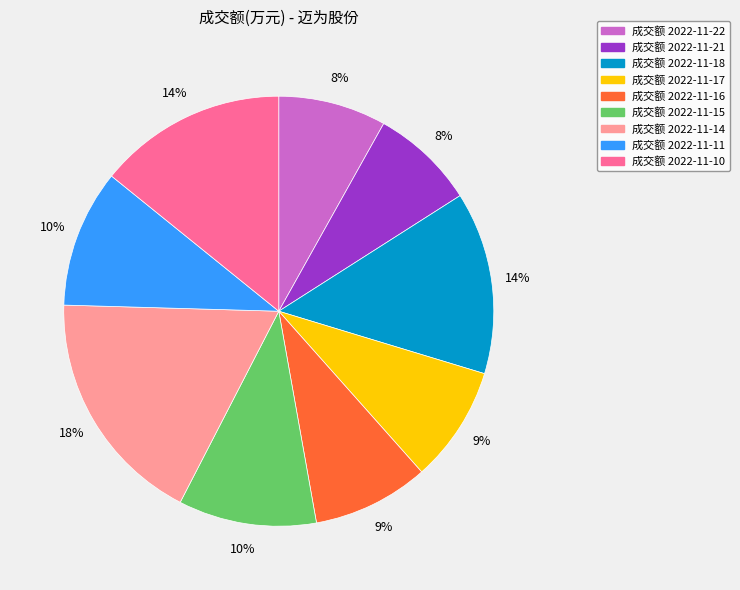

To the nearest percent, what is the difference between the largest and smallest slice percentages?

10%